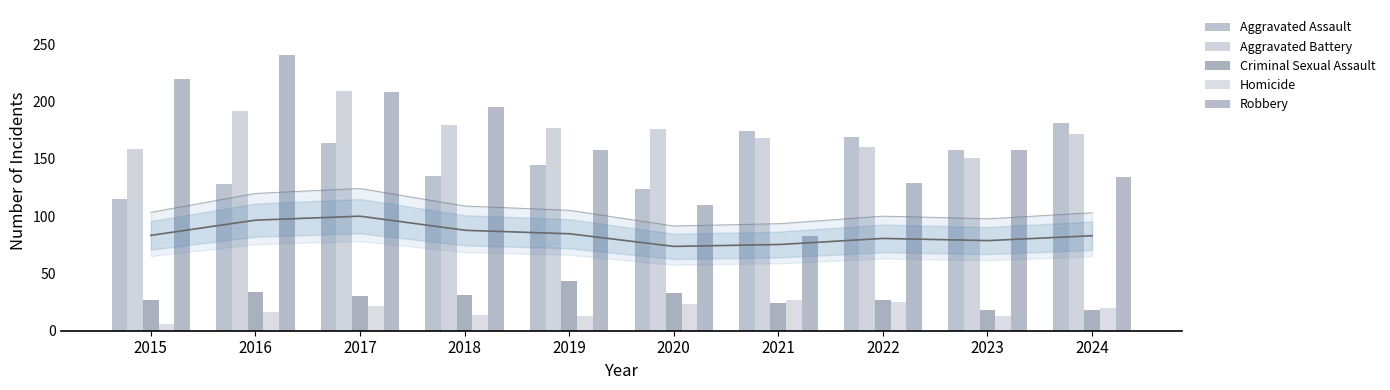

The Robbery series shows 68 at 2020. True or false?

False